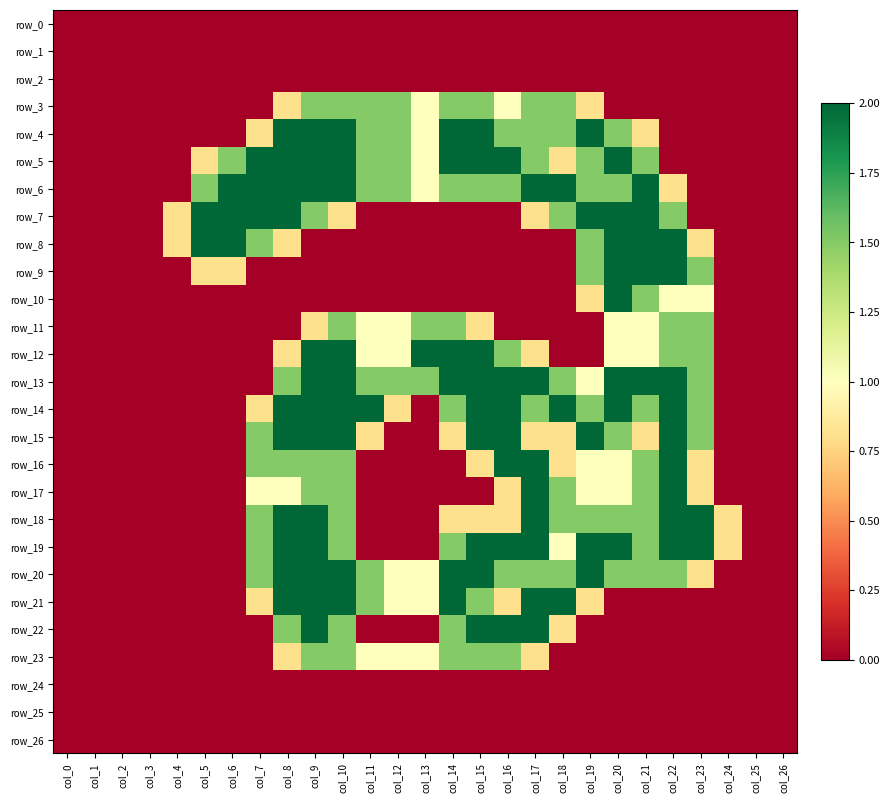

How many data points does each series have?

27